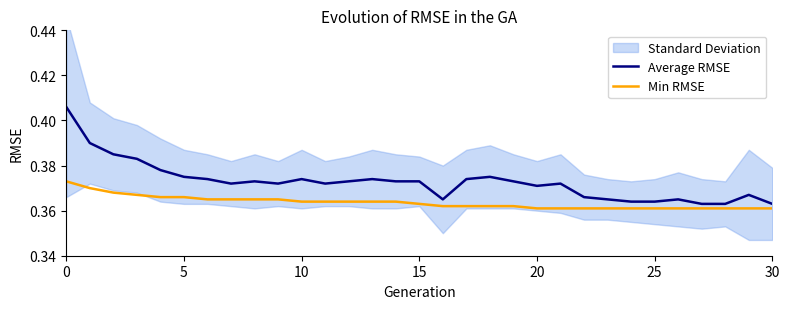

True or false: Average RMSE has more than 2 points higher than both neighbors.

True